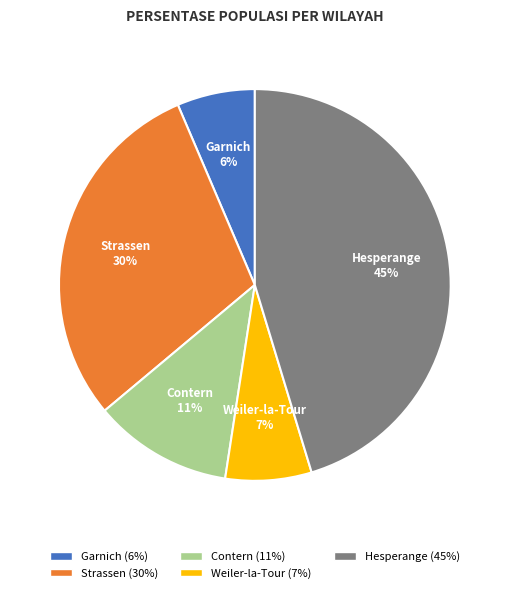

Count the number of slices in the pie.

5